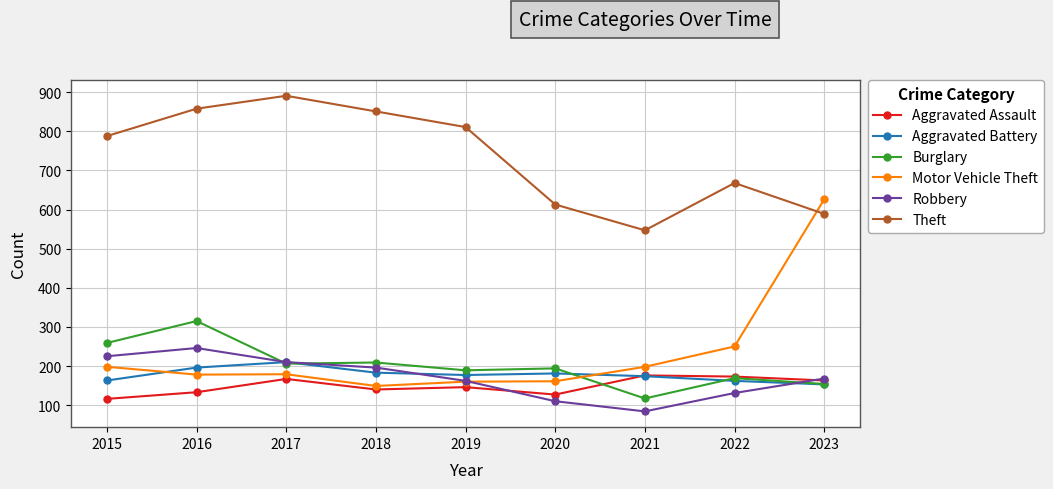

List the series in order of their peak value, highest first.

Theft, Motor Vehicle Theft, Burglary, Robbery, Aggravated Battery, Aggravated Assault